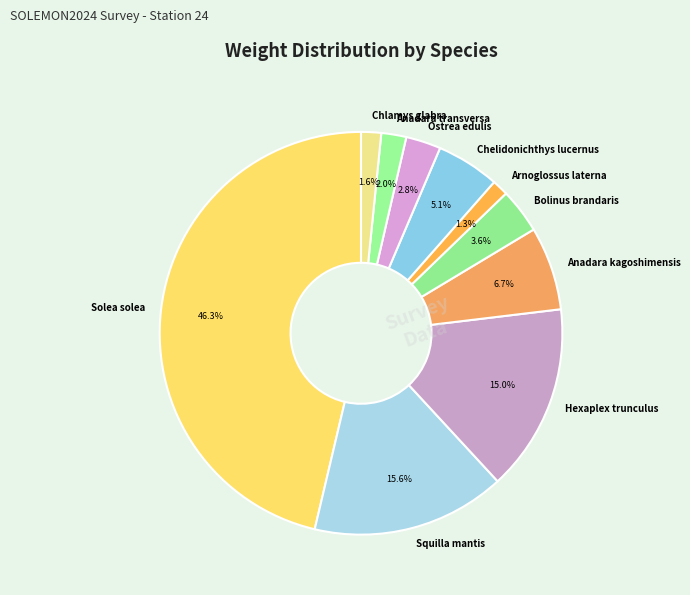

Does Chlamys glabra represent more than half of the total?

No